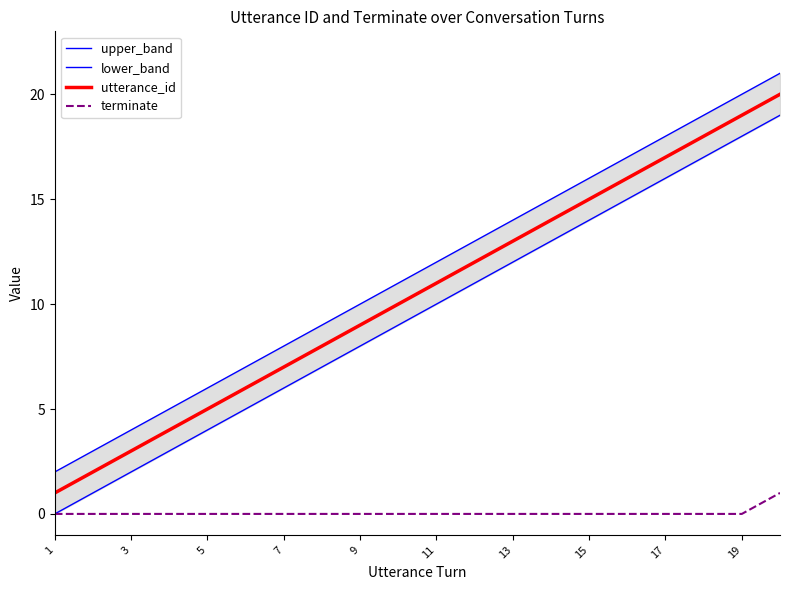

What is the sum of all lower_band values?

190